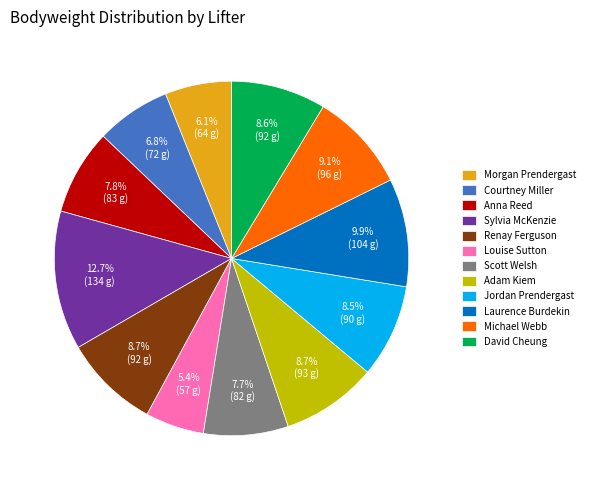

Is there any slice that represents more than half of the pie?

No